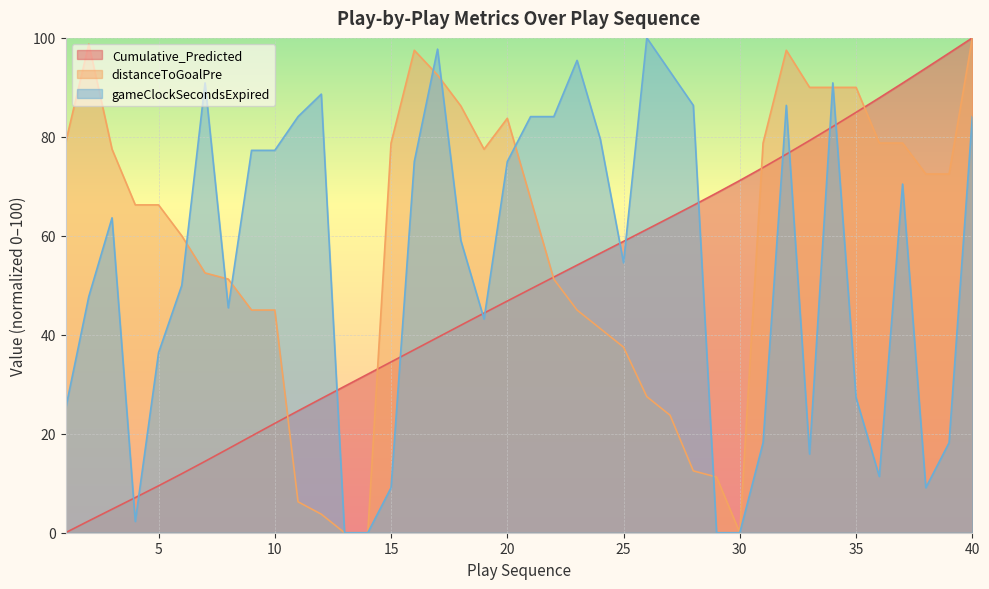

Which series changed the most between 21 and 26?

distanceToGoalPre